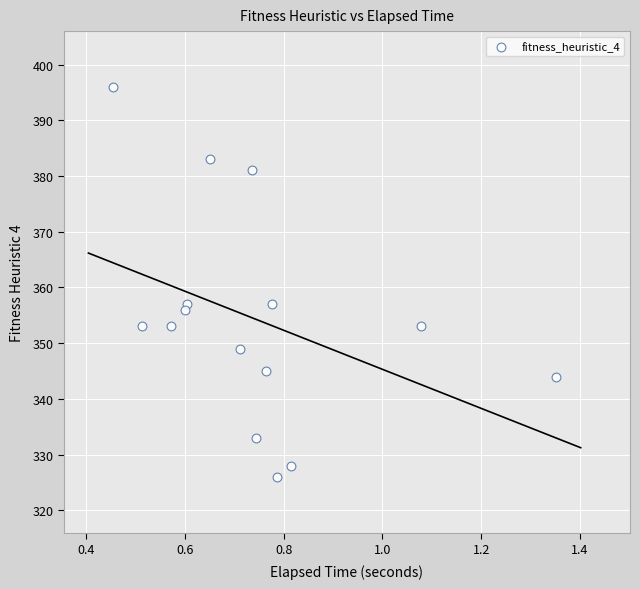

What is the range of Y values (max minus min)?

70